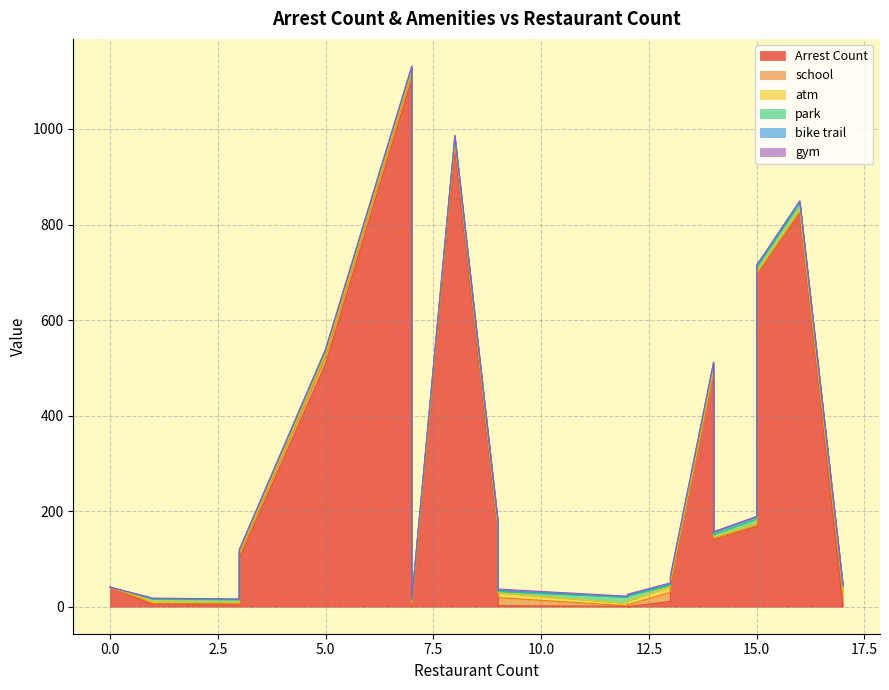

How many series are shown in this chart?

6